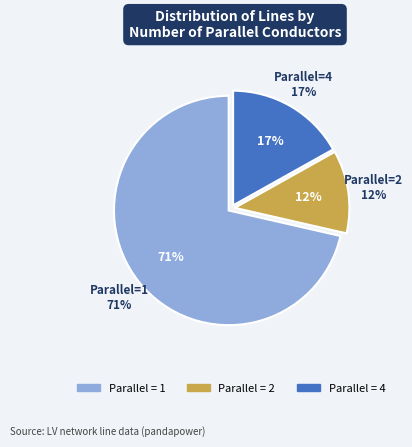

What is the total percentage of 4 and 1?

88.3%